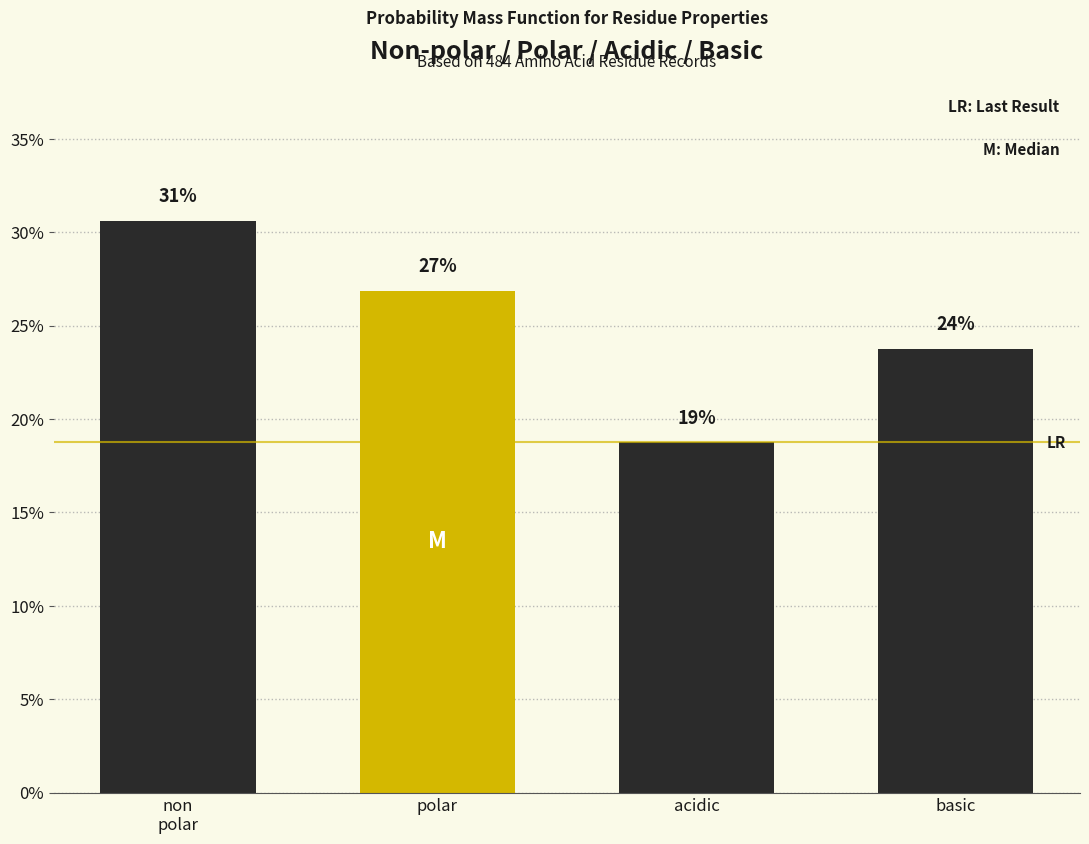

Does the chart contain any negative values?

No